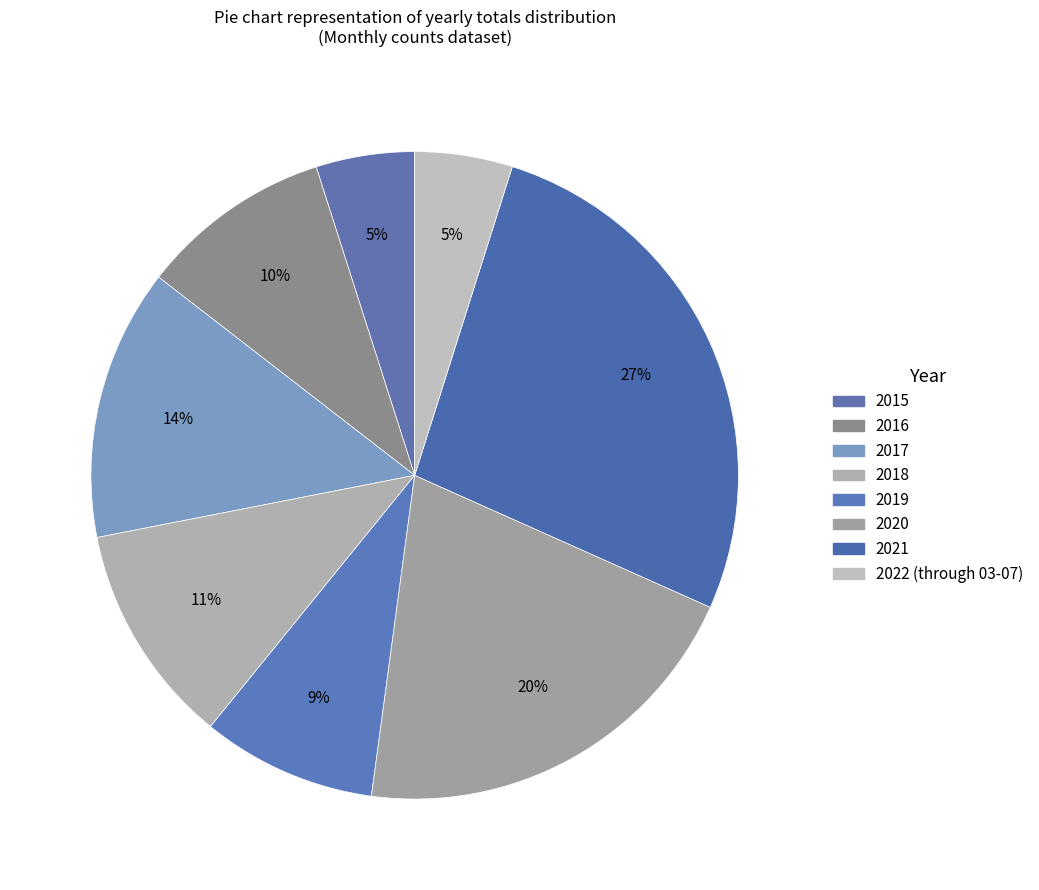

Which has a higher value, 2022 (through 03-07) or 2019?

2019